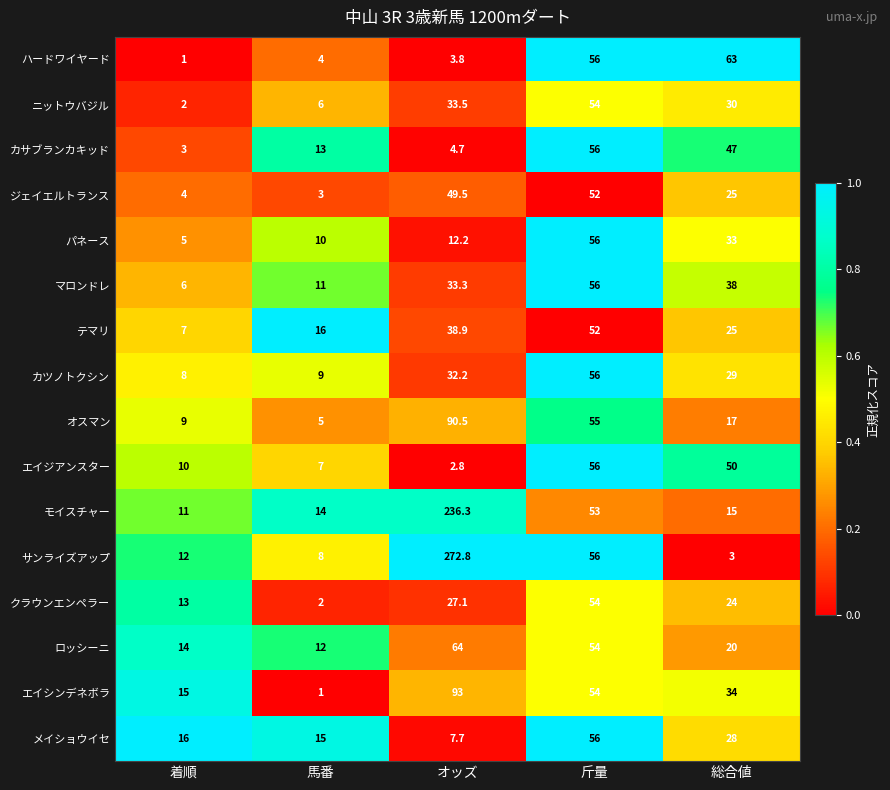

True or false: ロッシーニ has a value of 20.2 at 着順.

False